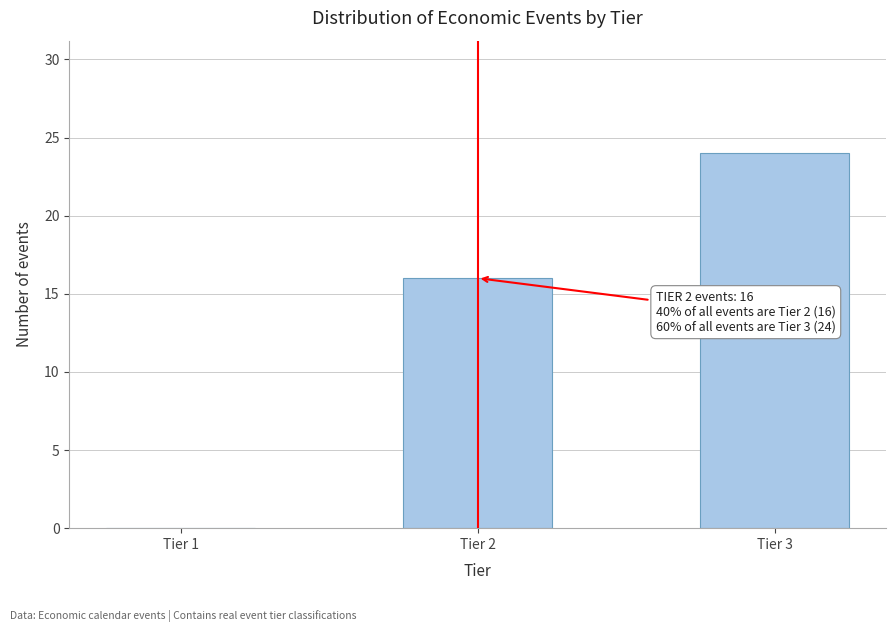

Reading left to right, list all the values displayed in this chart.

Tier 1=0	Tier 2=16	Tier 3=24